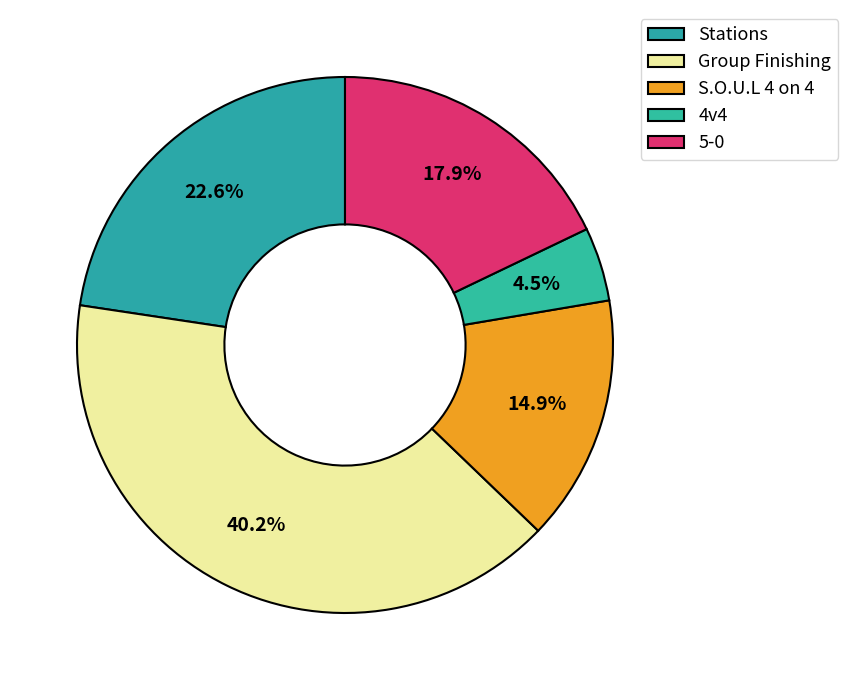

How many slices are in this pie chart?

5